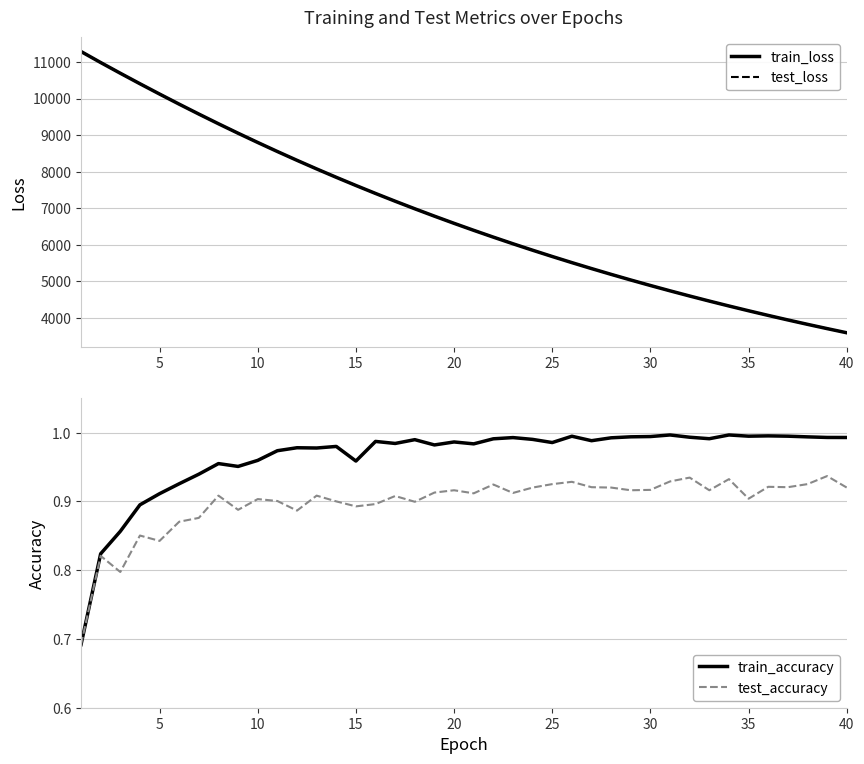

How many categories are shown in the chart?

40